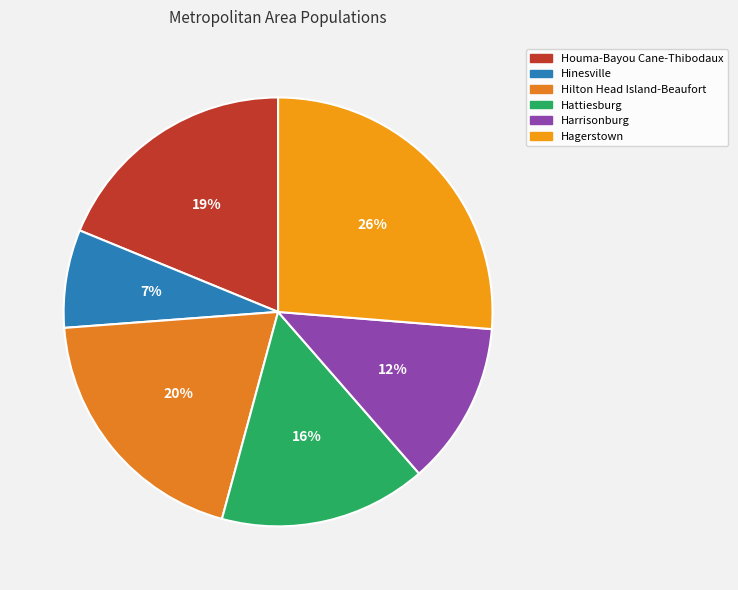

How many segments does this pie chart have?

6